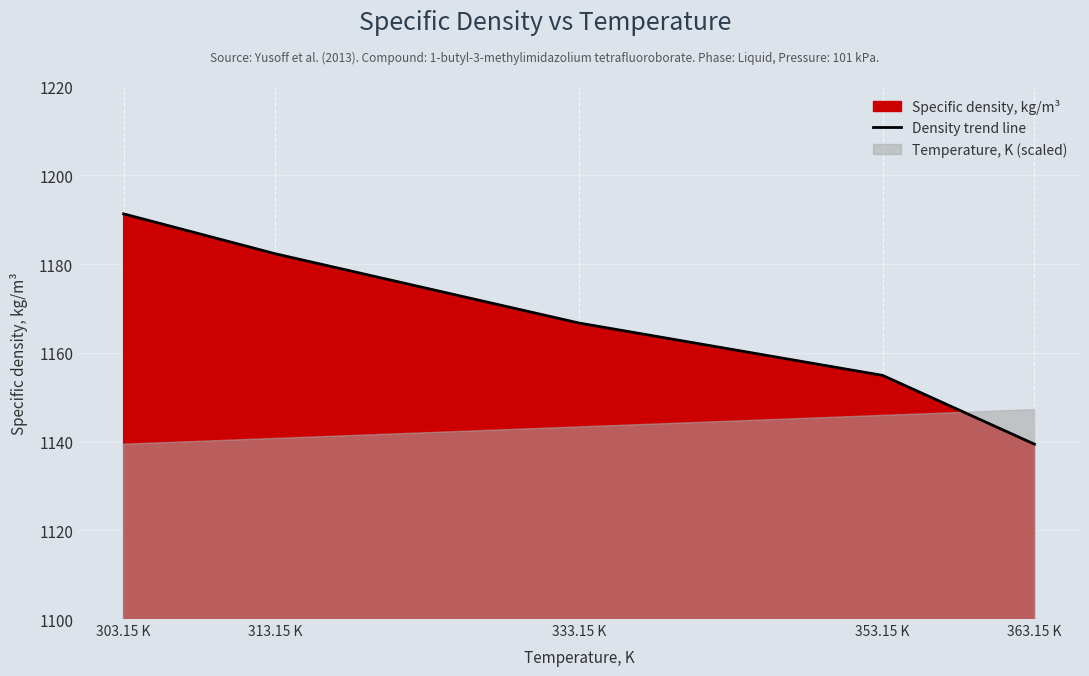

What is the minimum value shown in the chart?

1139.4